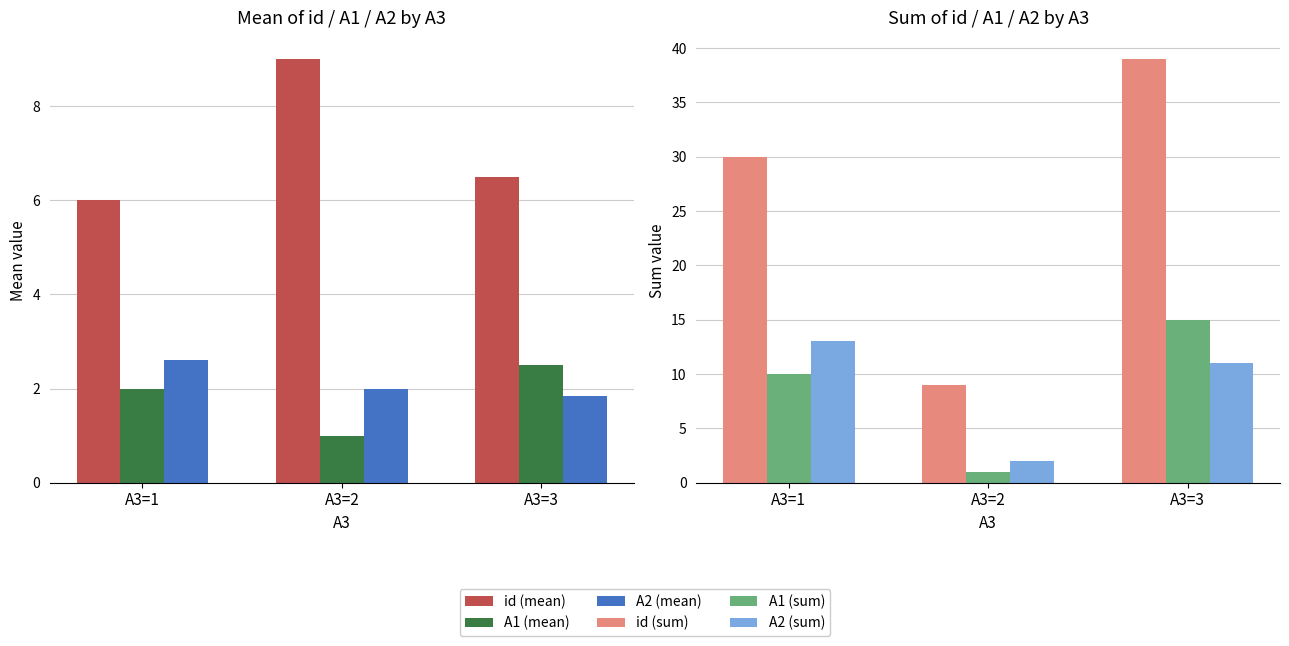

Reading left to right, what are all the values shown in this chart?

id (mean): A3=1=6.0	A3=2=9.0	A3=3=6.5
A1 (mean): A3=1=2.0	A3=2=1.0	A3=3=2.5
A2 (mean): A3=1=2.6	A3=2=2.0	A3=3=1.8
id (sum): A3=1=30.0	A3=2=9.0	A3=3=39.0
A1 (sum): A3=1=10.0	A3=2=1.0	A3=3=15.0
A2 (sum): A3=1=13.0	A3=2=2.0	A3=3=11.0